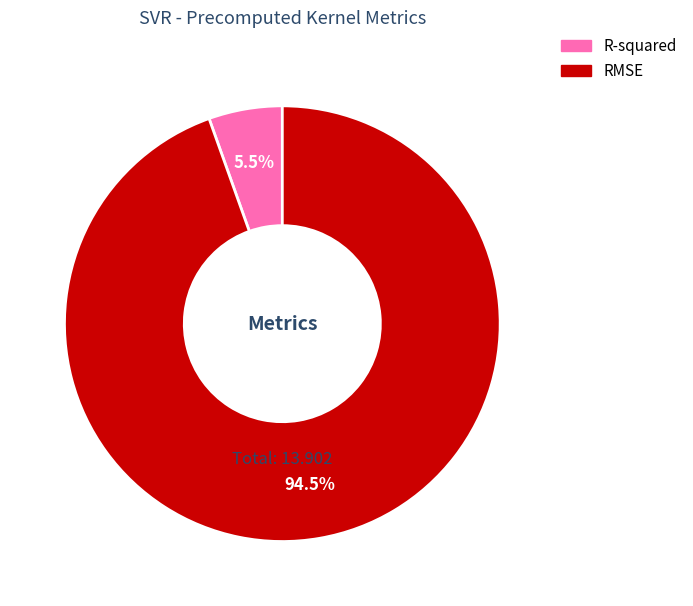

What percentage is NOT represented by RMSE?

5.5%